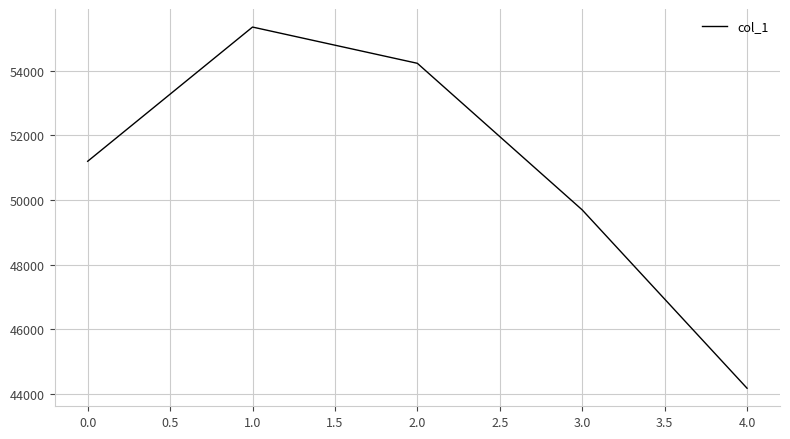

The chart shows a value of 51199 at 0.0. True or false?

True